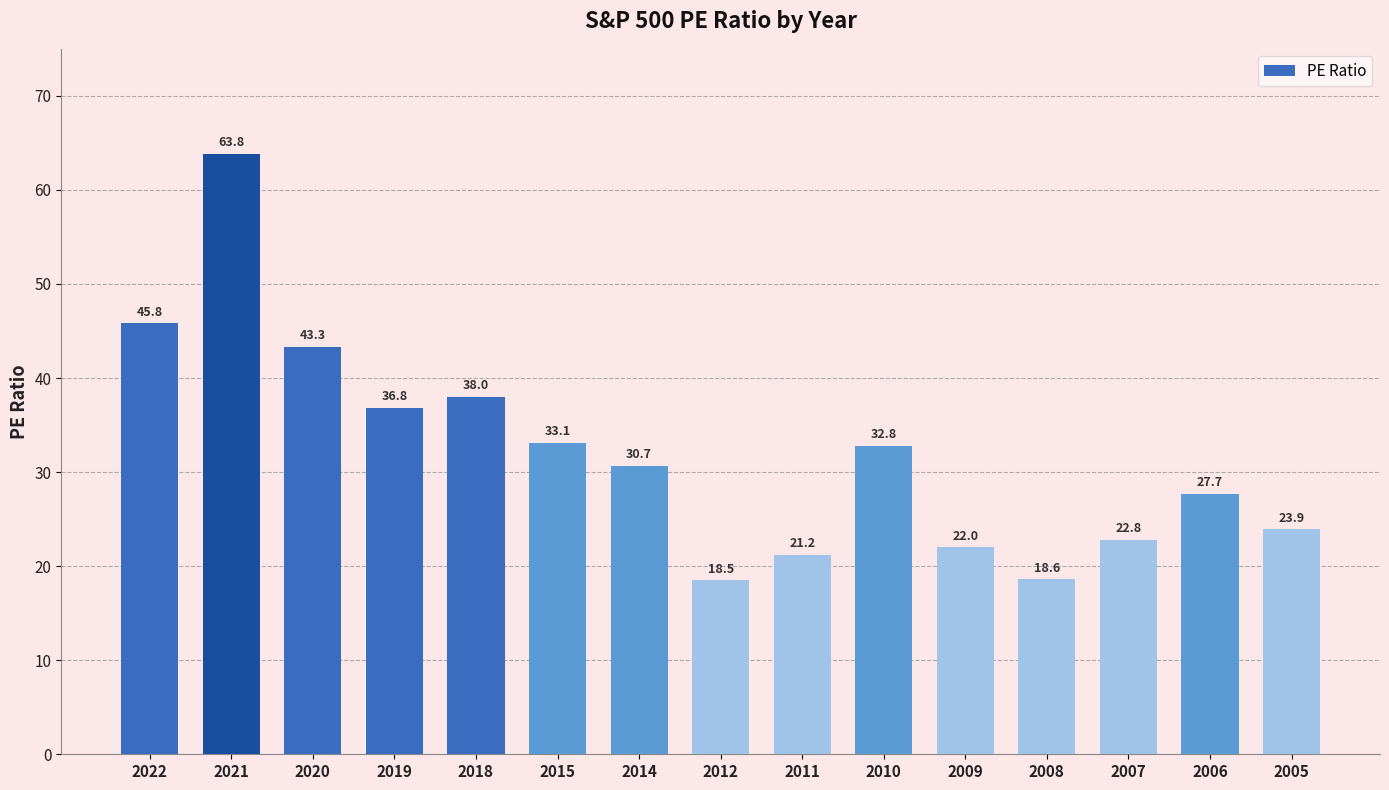

Rank the categories by value from lowest to highest.

2012, 2008, 2011, 2009, 2007, 2005, 2006, 2014, 2010, 2015, 2019, 2018, 2020, 2022, 2021